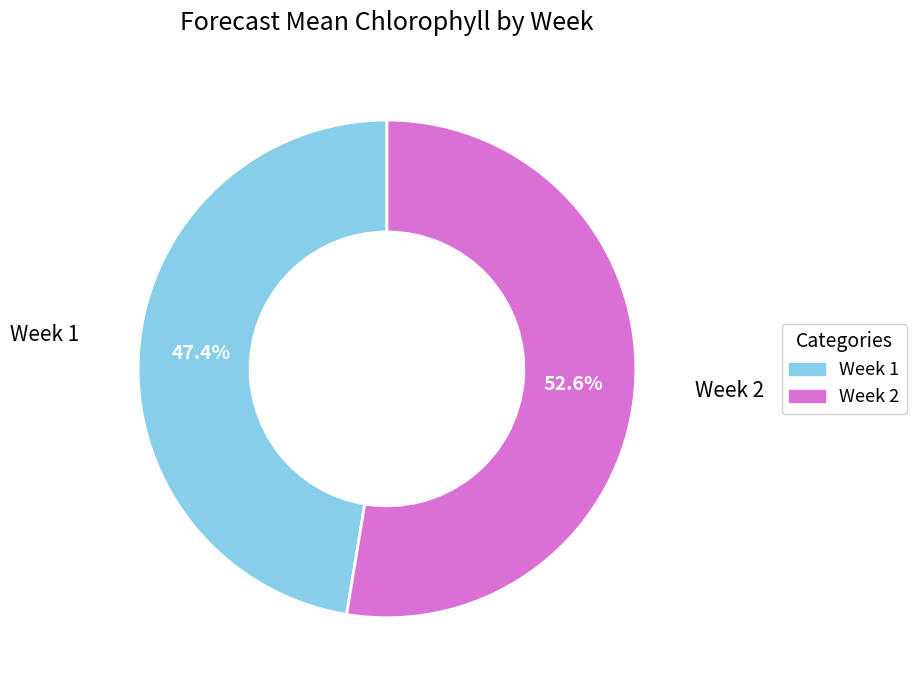

Is there any slice that represents more than half of the pie?

Yes